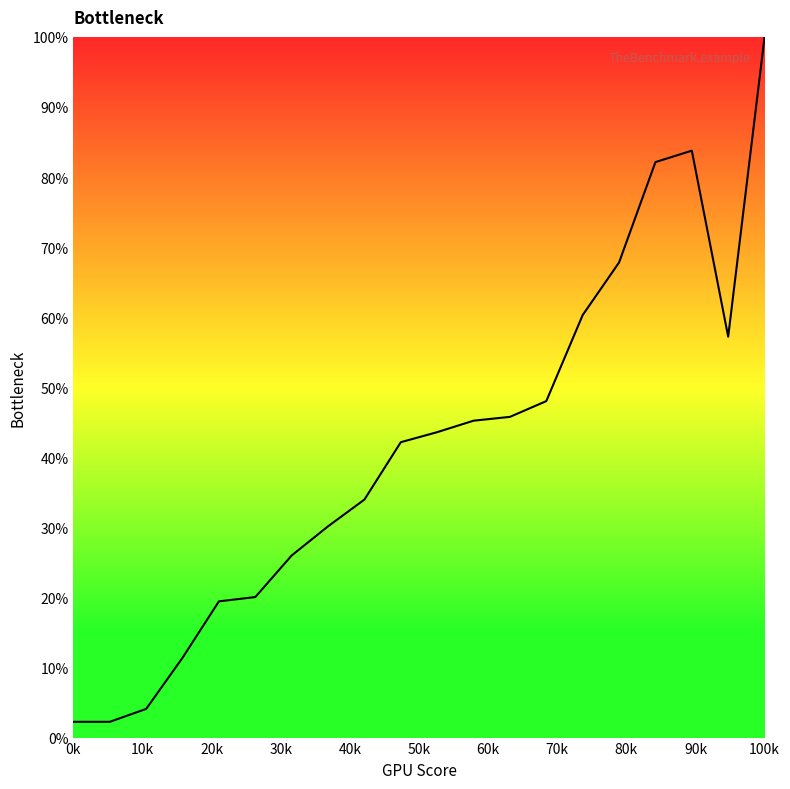

What is the smallest value displayed?

2.3